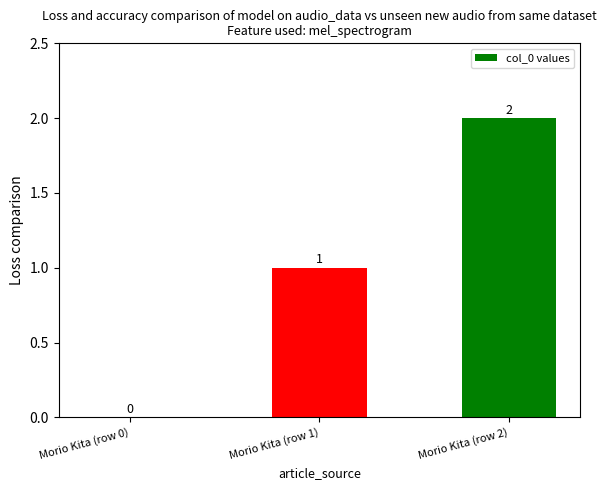

What is the change in value from Morio Kita (row 0) to Morio Kita (row 2)?

+2